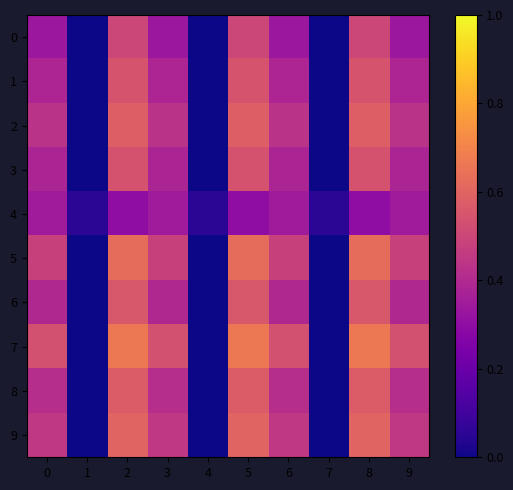

Between 6 and 2, which is larger?

2